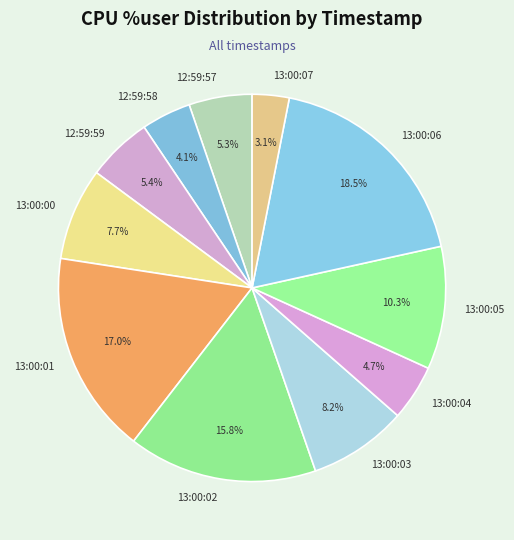

Is there any slice that represents more than half of the pie?

No